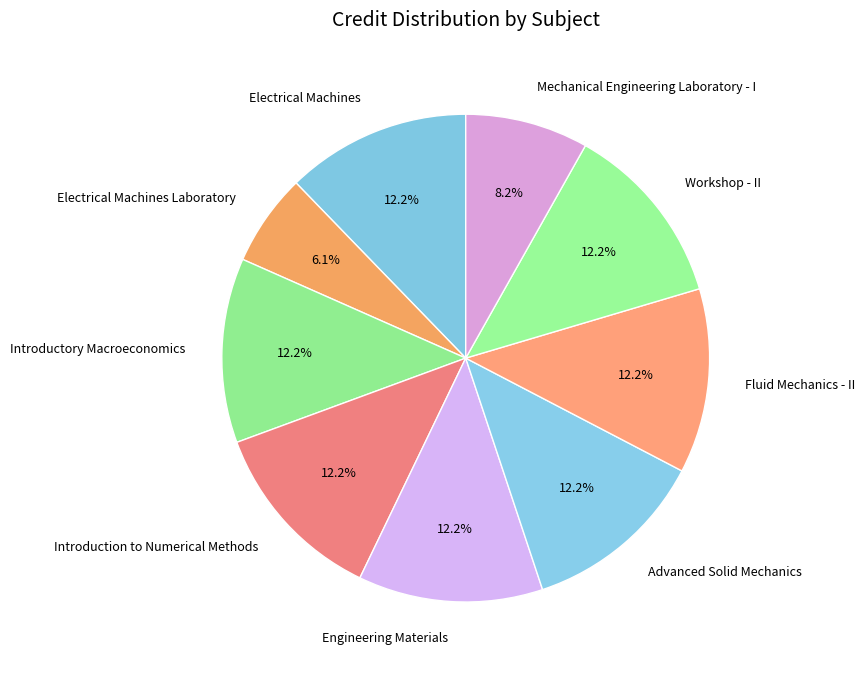

Does Engineering Materials represent more than half of the total?

No